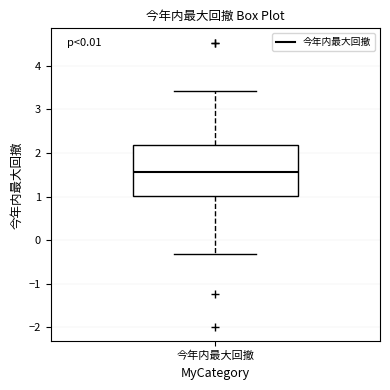

Read this box plot against the y-axis: the position of the median line, the range covered by the box, and the ends of both whiskers. The values are not printed on the chart, so give them approximately, as read against the axis.

median 1.6, box 1.0 to 2.2, whiskers -0.3 to 3.4